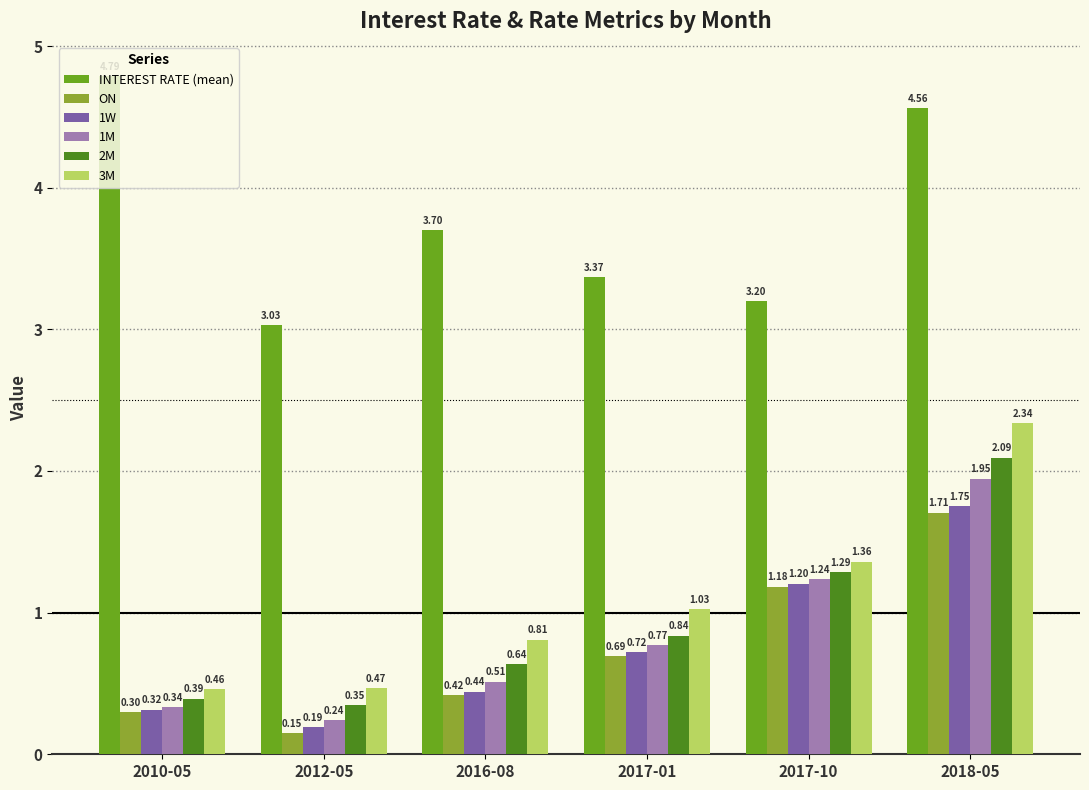

What is the label of the 2nd bar from the right?

2017-10